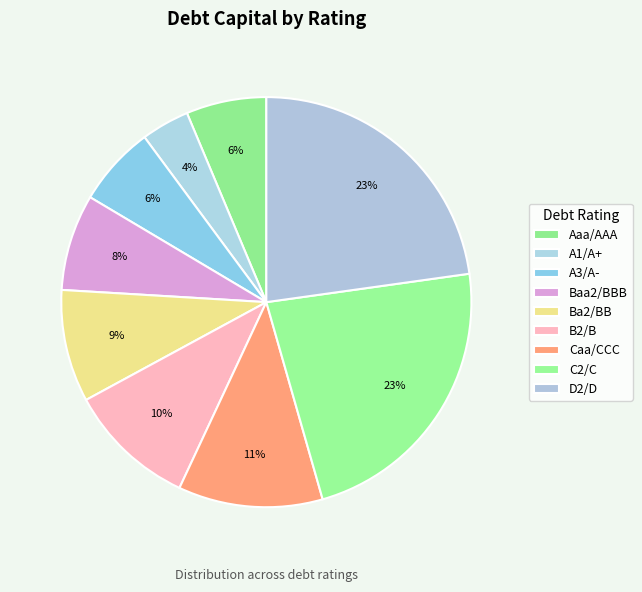

What is the smallest slice in the pie chart?

A1/A+